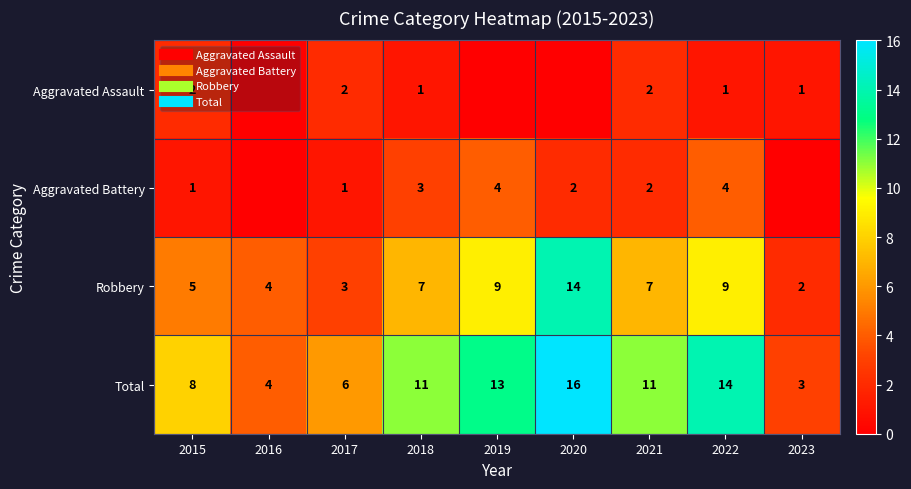

At which label does Aggravated Assault first exceed 1?

2015